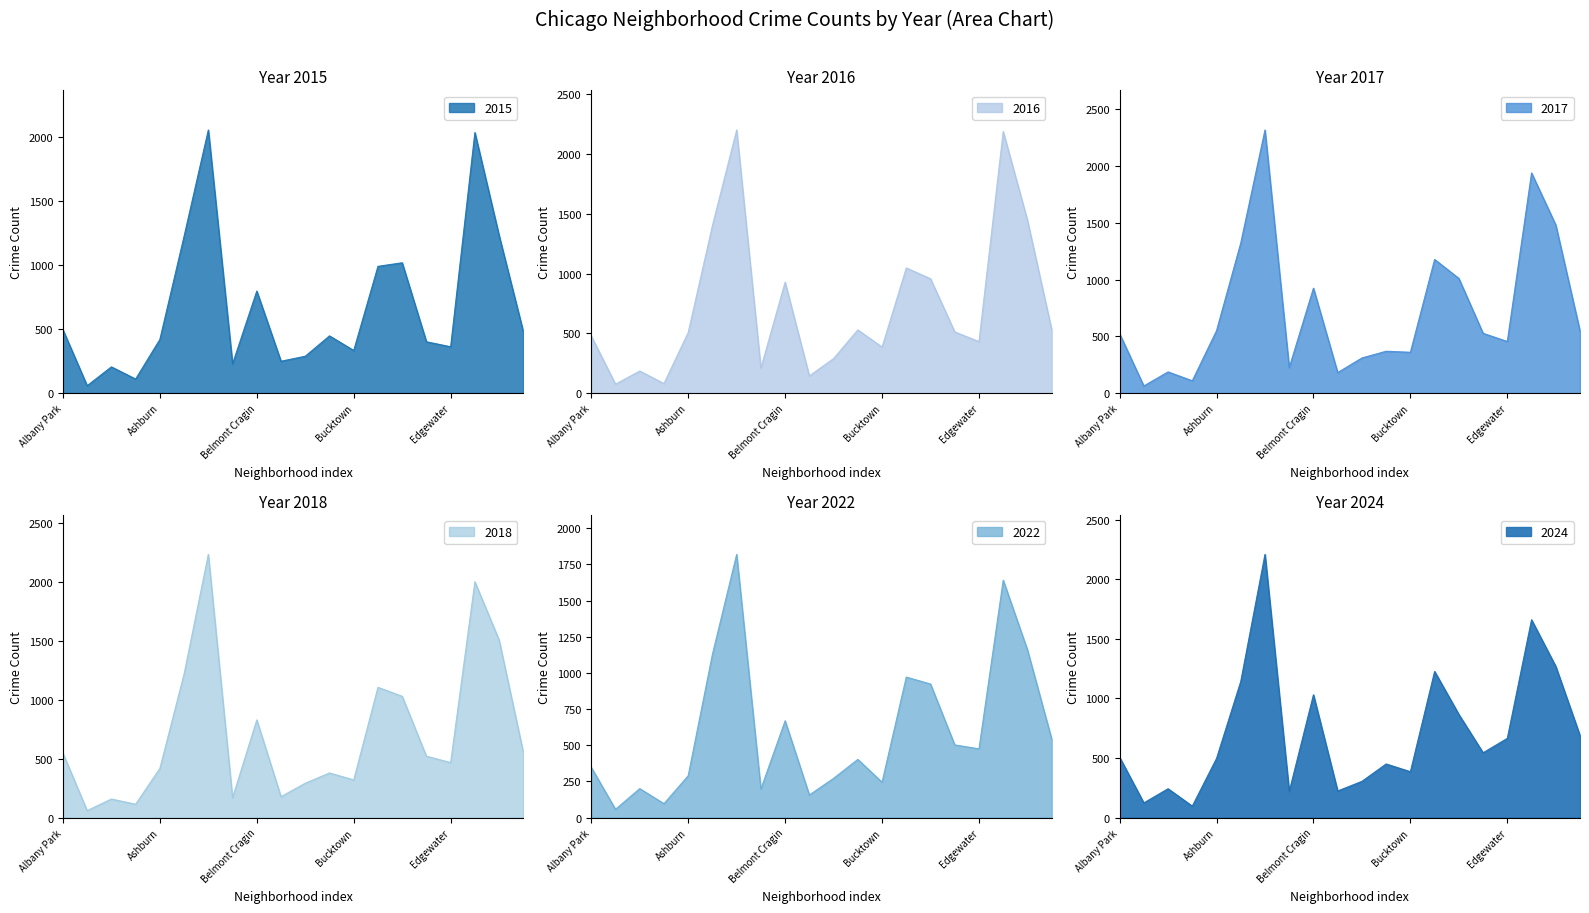

At how many categories does at least one series exceed 2196?

1